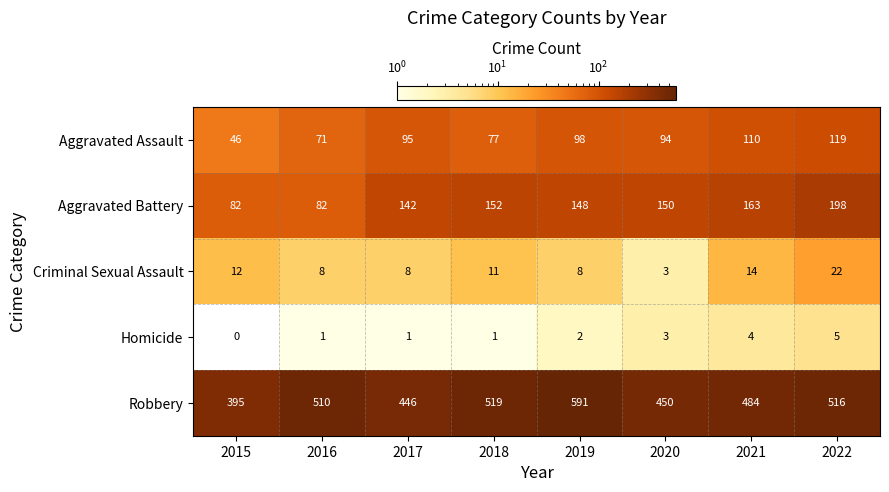

The Criminal Sexual Assault series shows 4 at 2017. True or false?

False